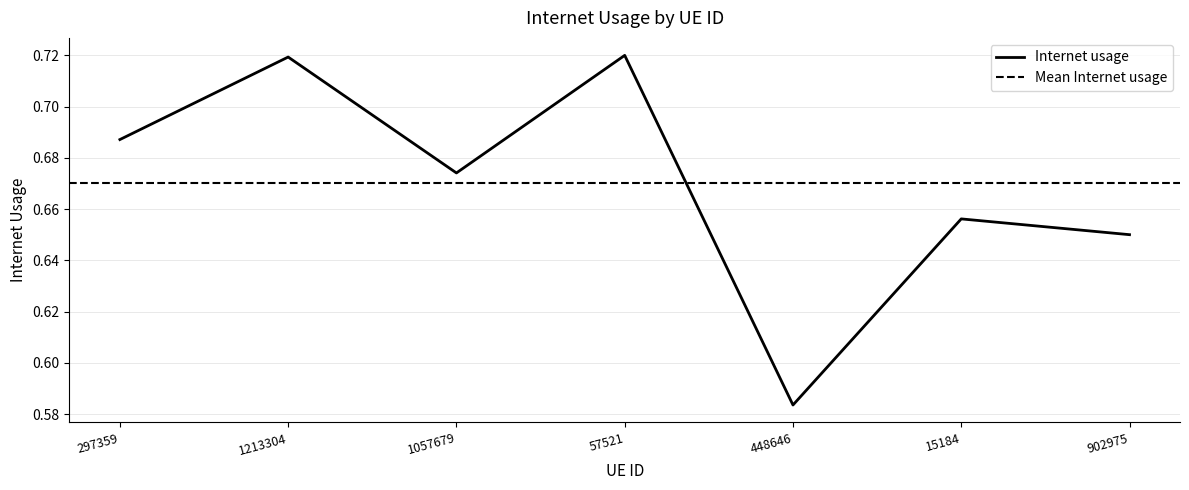

At which category does the data reach its first local peak?

1213304